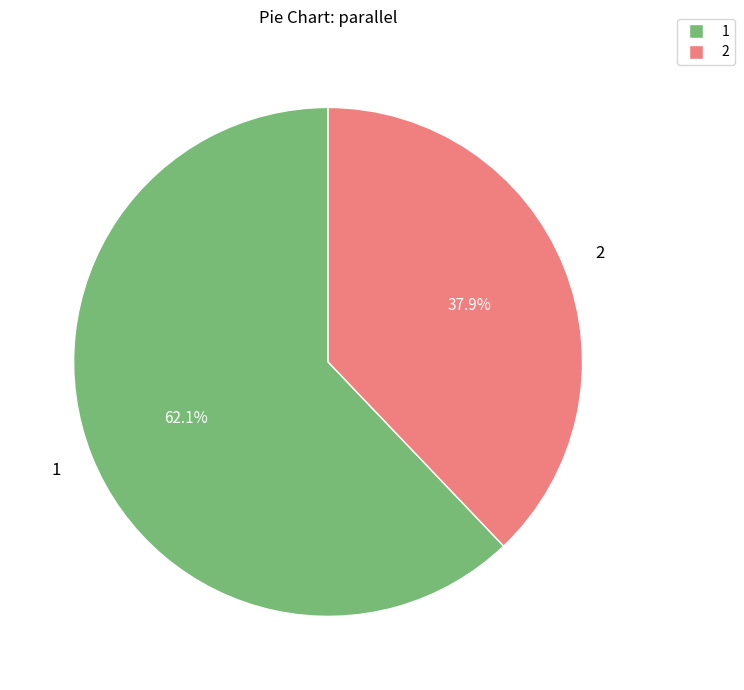

True or false: 2 accounts for 32% of the total.

False